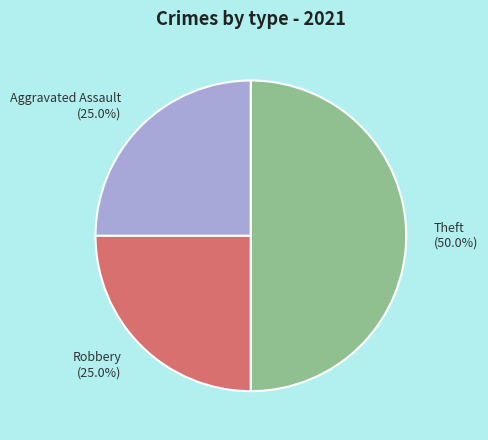

True or false: Robbery accounts for 14% of the total.

False